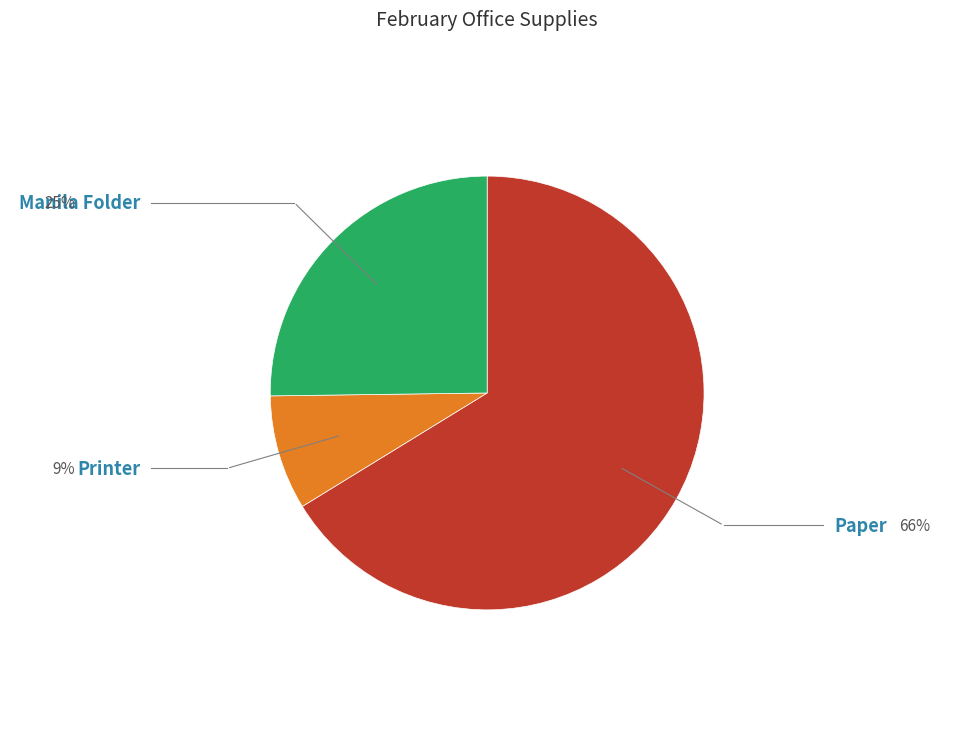

Does any single category account for the majority?

Yes